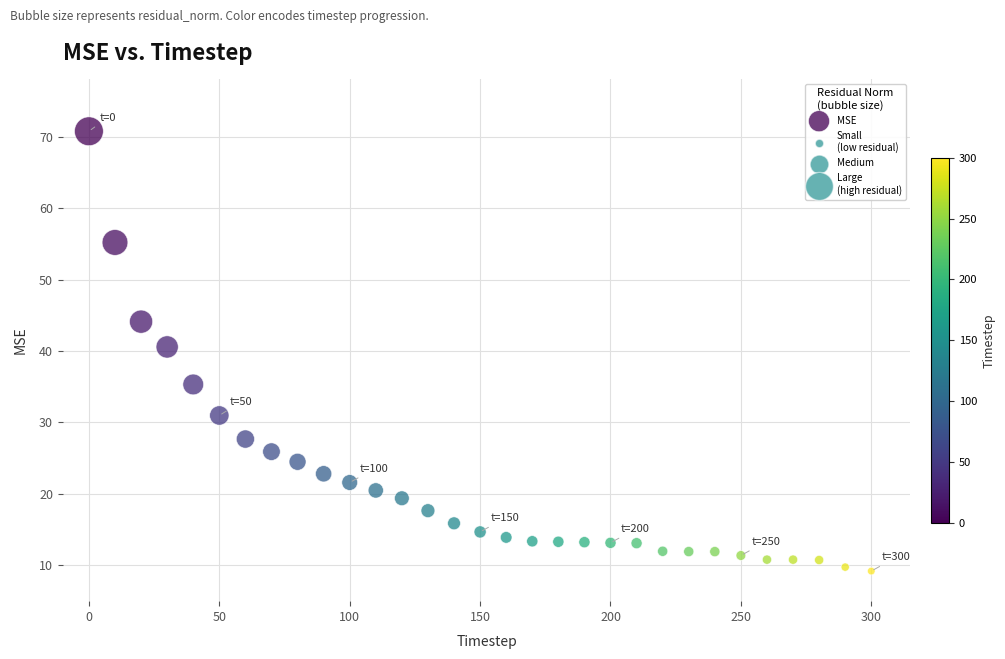

What is the range of X values (max minus min)?

300.0